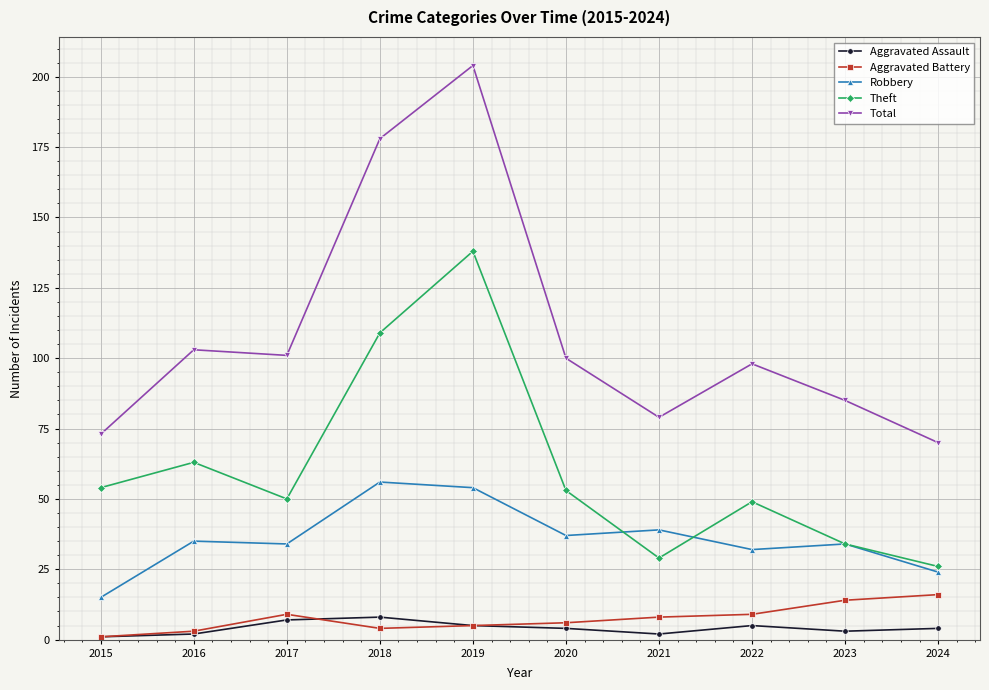

Which series has the widest spread of values?

Total